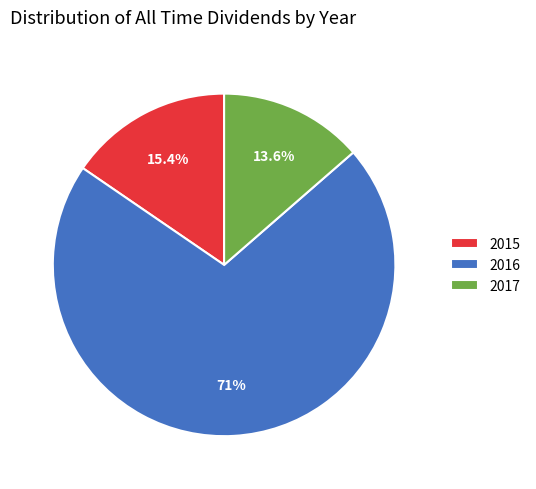

Combined, do 2016 and 2015 account for over 50%?

Yes